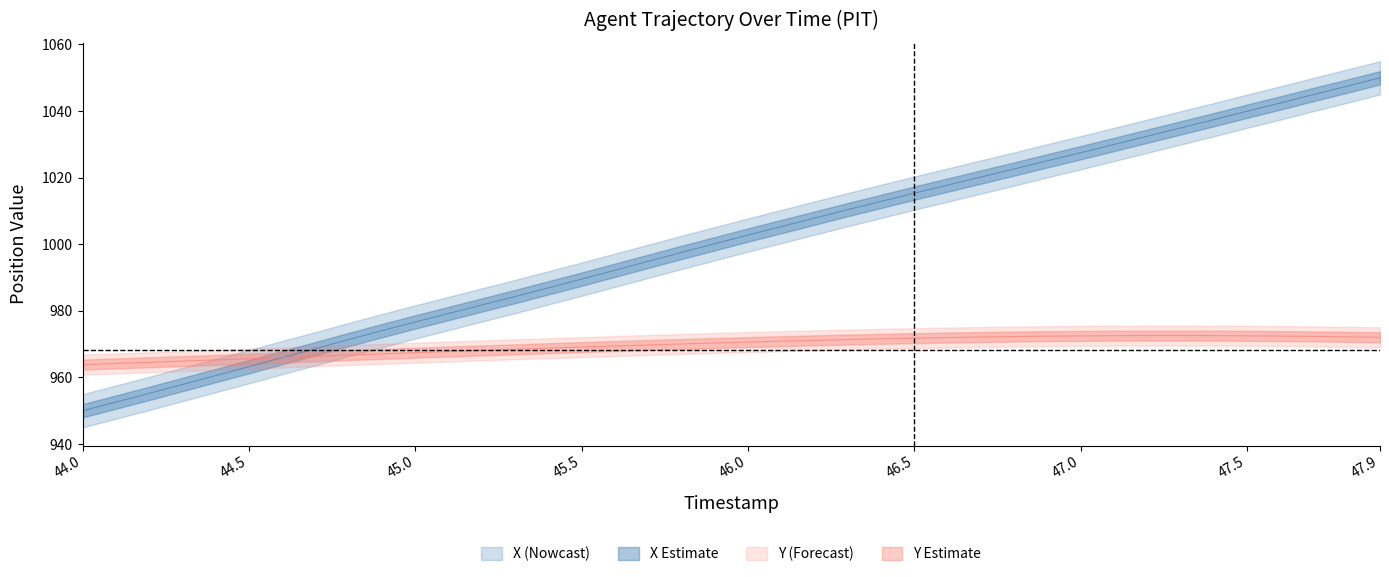

What is the minimum value for Y?

963.9